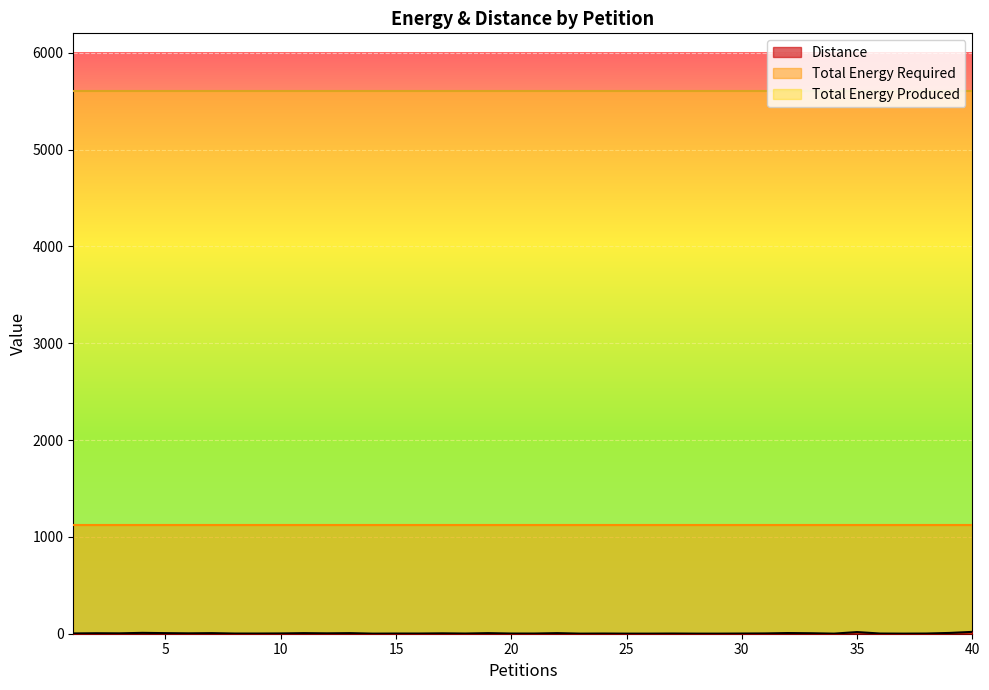

How many lines are shown in the chart?

3